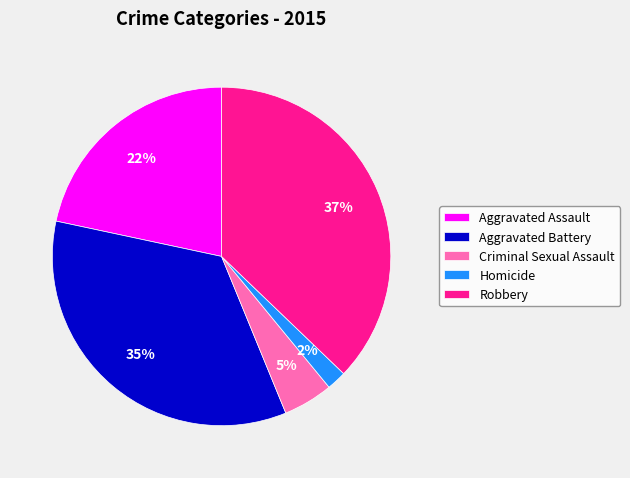

What is the largest slice in the pie chart?

Robbery